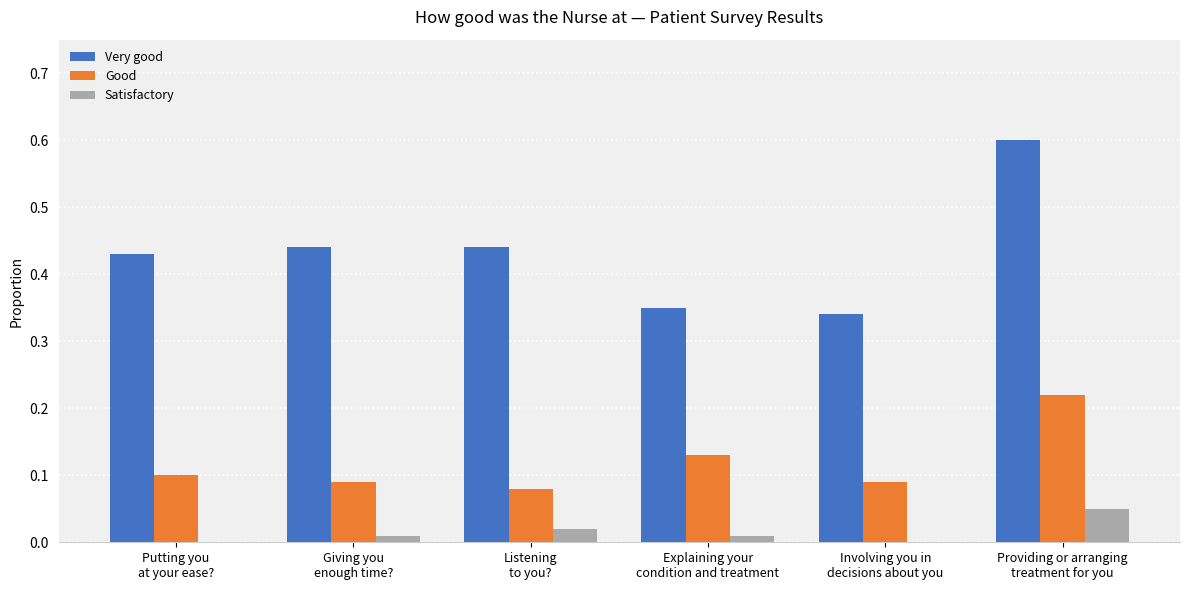

Which series has the largest total across all categories?

Very good